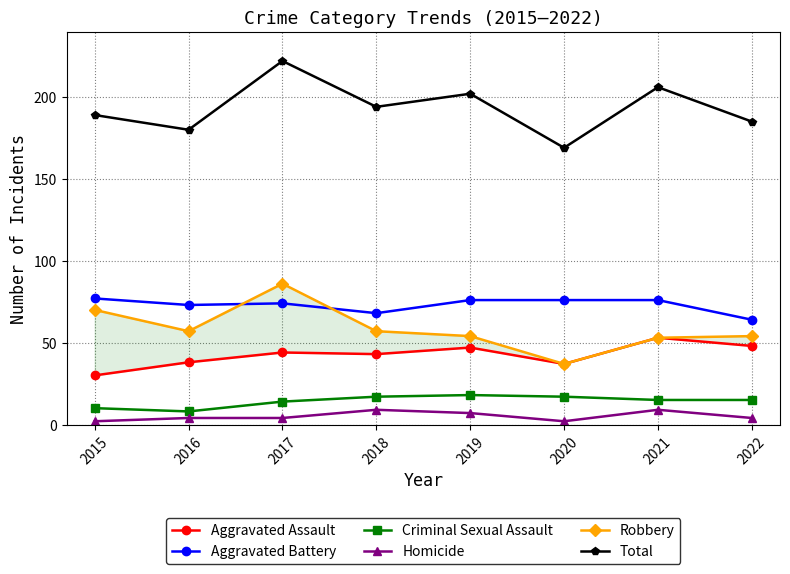

How many lines are shown in the chart?

6